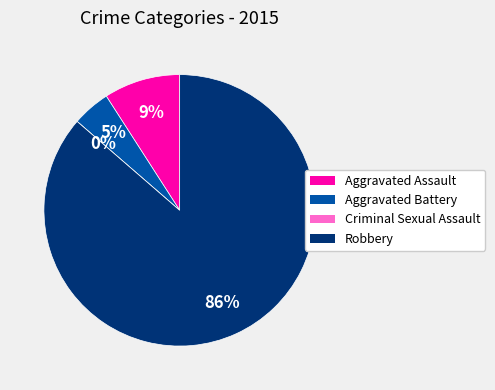

How many slices are in this pie chart?

4